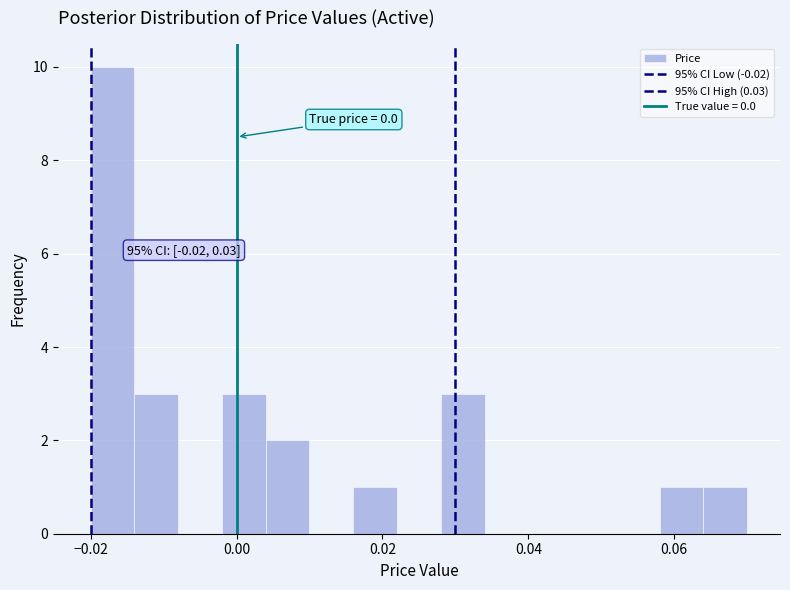

Read against the x-axis, roughly where is the centre of the tallest bar?

-0.016